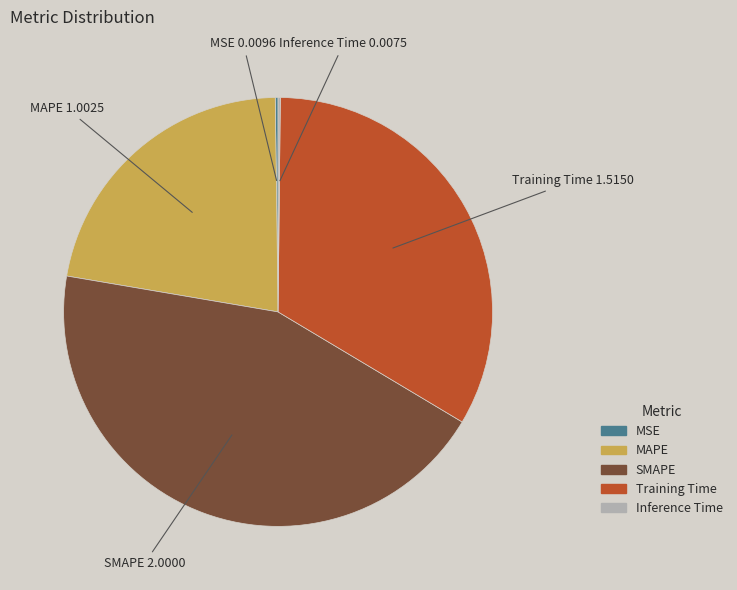

Which slice is the largest?

SMAPE